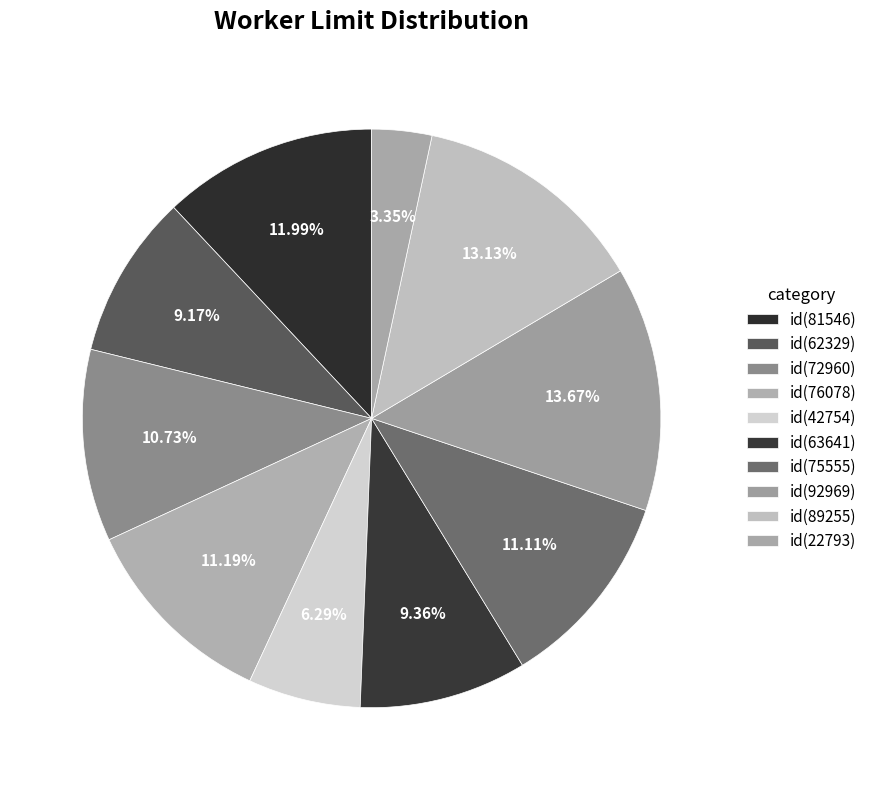

To the nearest percent, what is the average slice percentage?

10%